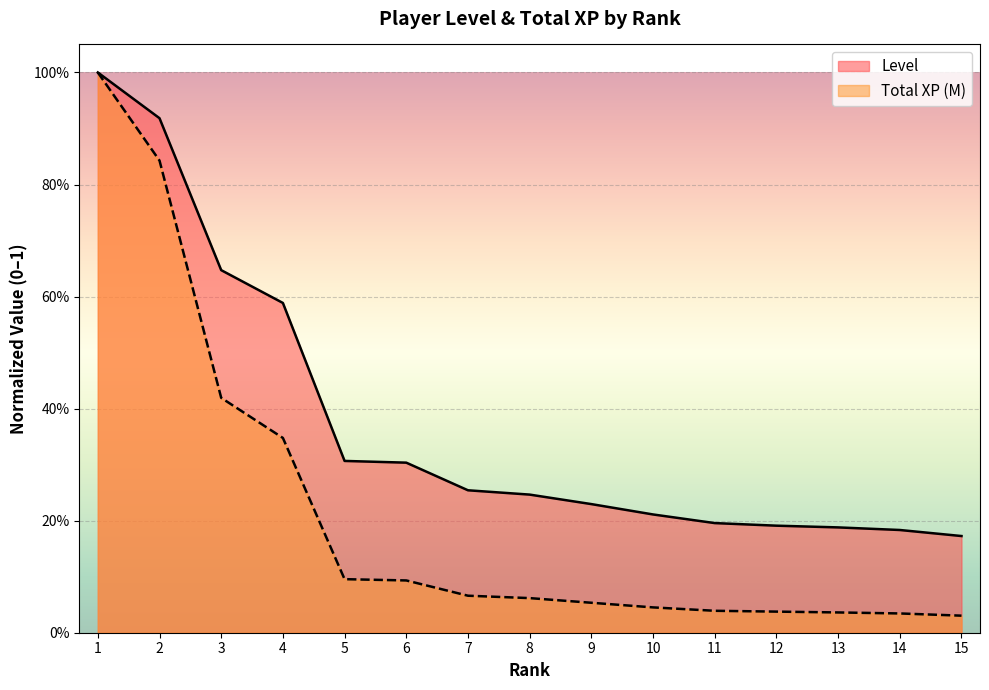

What is the value of the Total XP (M) point at the 5th from the left?

0.1